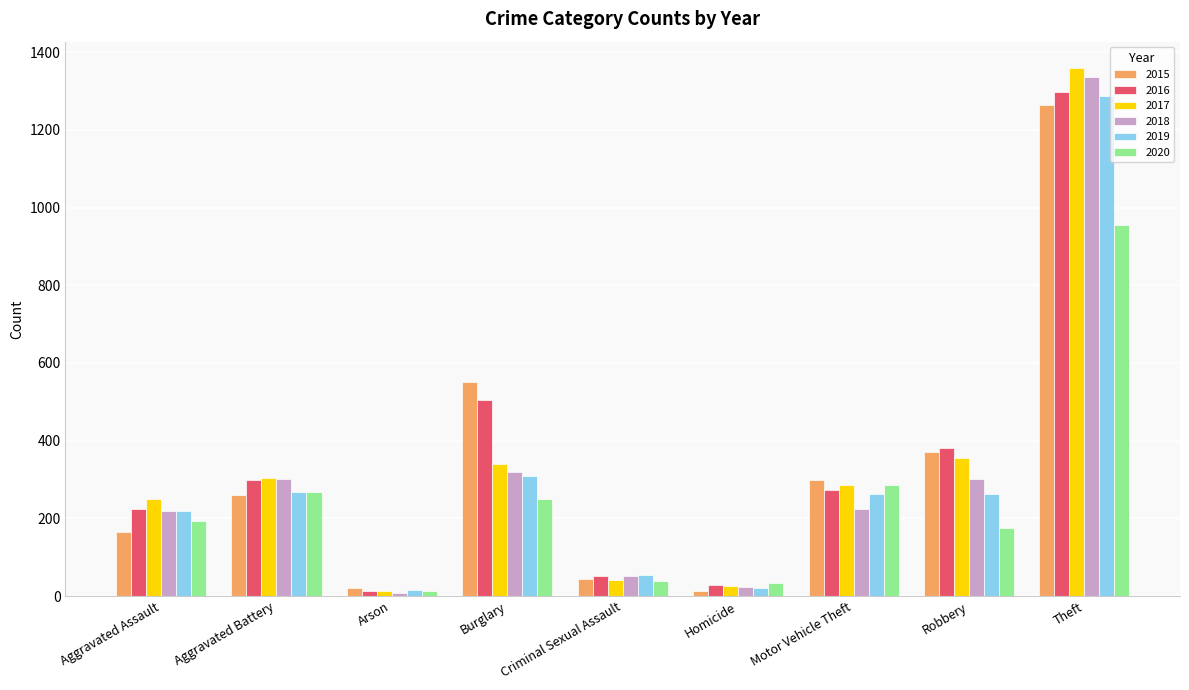

Which series has the largest range (max minus min)?

2017